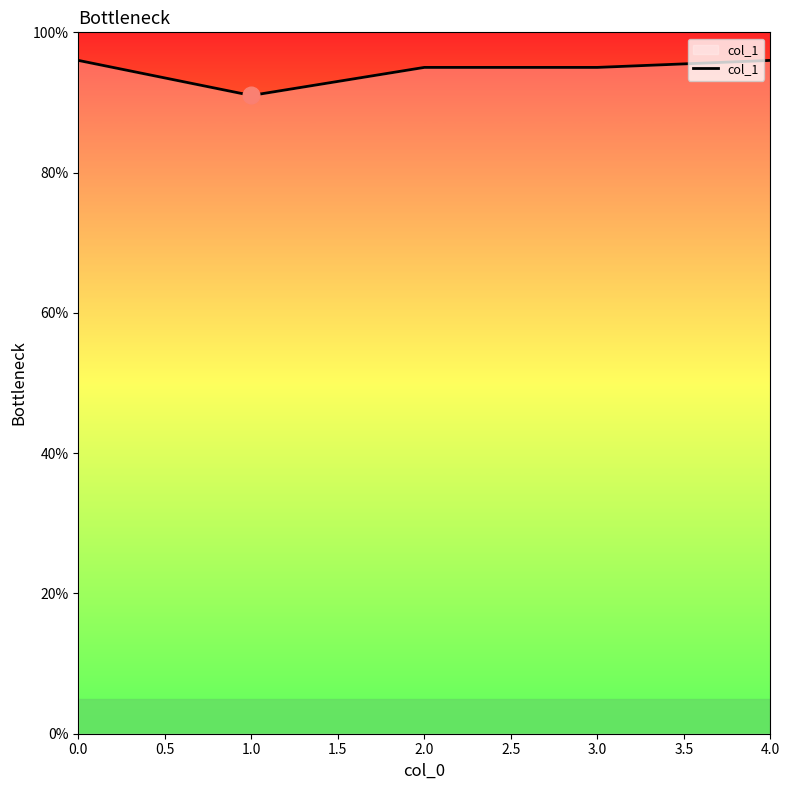

How many points are lower than both their immediate neighbors (excluding endpoints)?

1